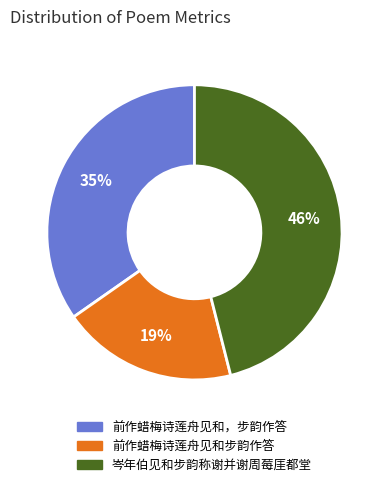

Which category has the smallest portion of the pie?

前作蜡梅诗莲舟见和步韵作答